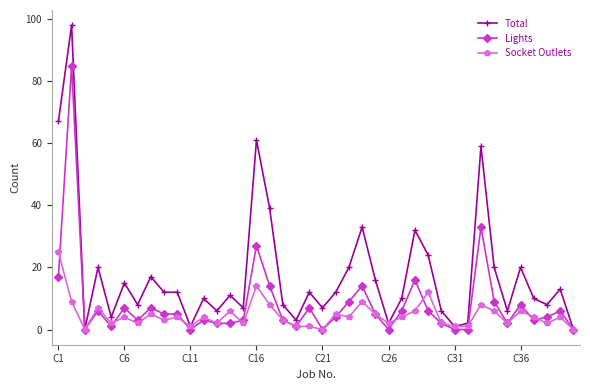

Rank the series by their maximum value, from highest to lowest.

Total, Lights, Socket Outlets